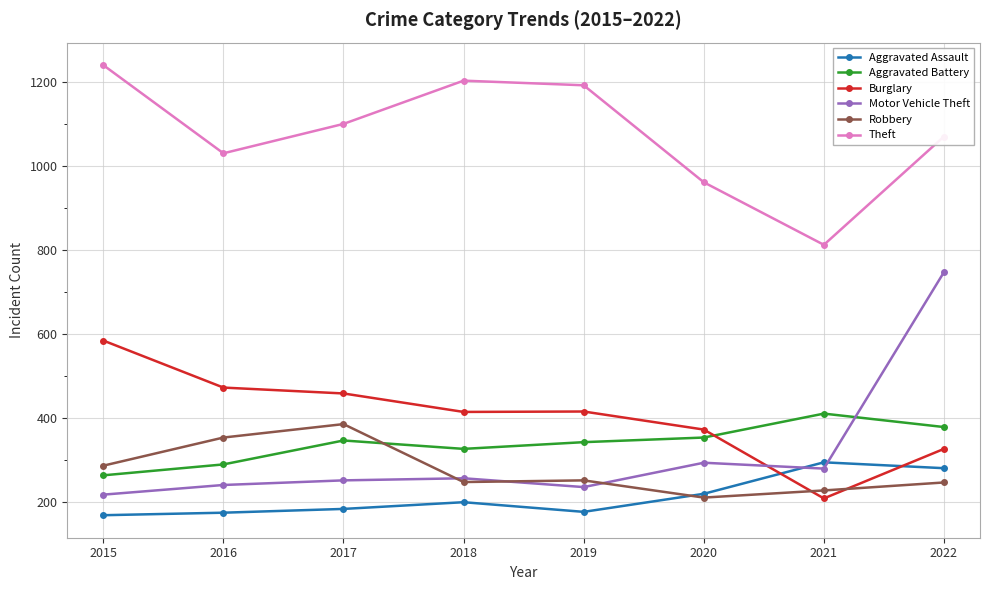

True or false: Theft has more than 2 points higher than both neighbors.

False